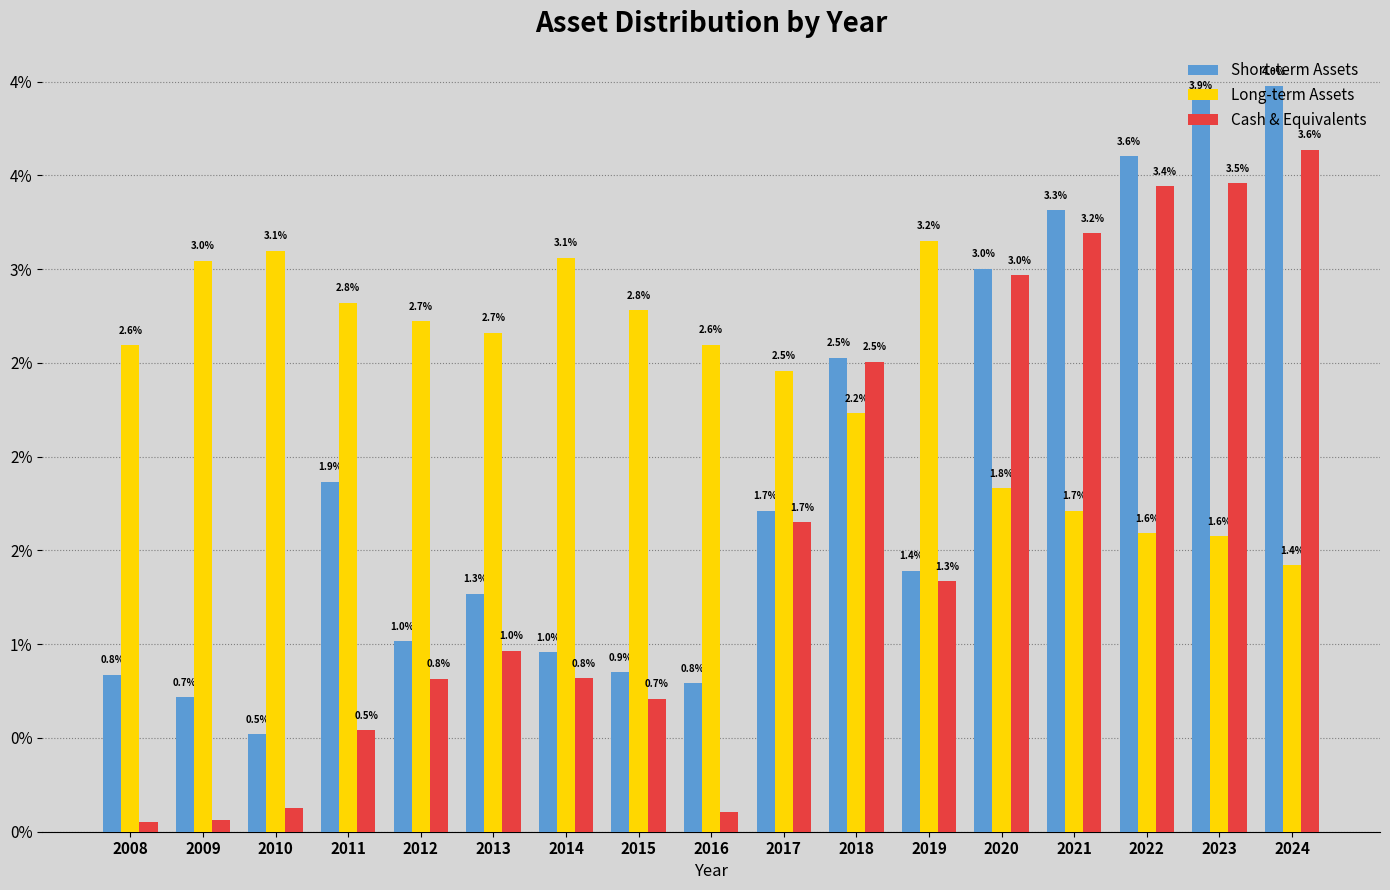

What are all the series names shown in the legend?

Short-term Assets, Long-term Assets, Cash & Equivalents